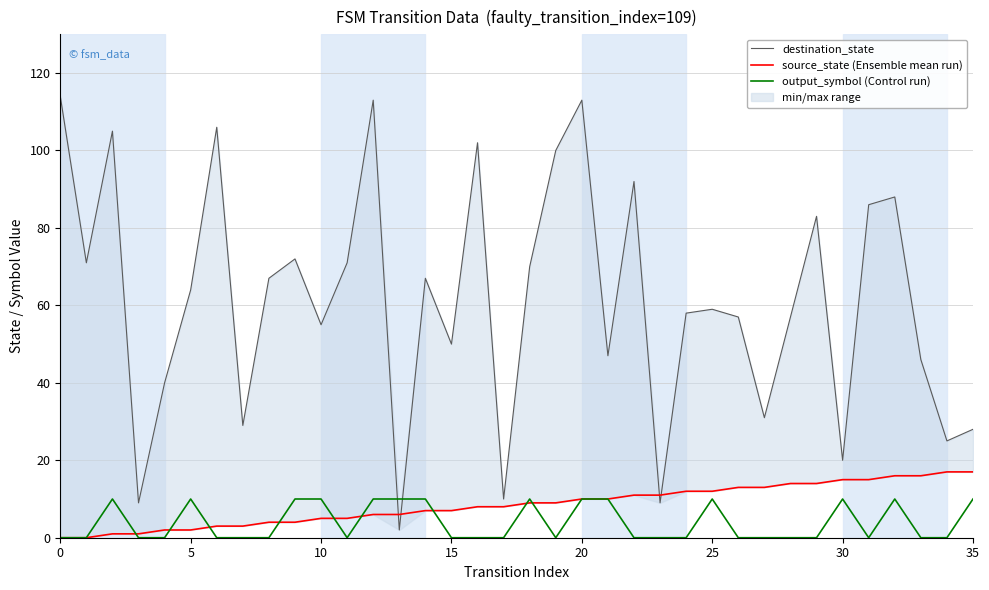

Which series has the widest spread of values?

destination_state